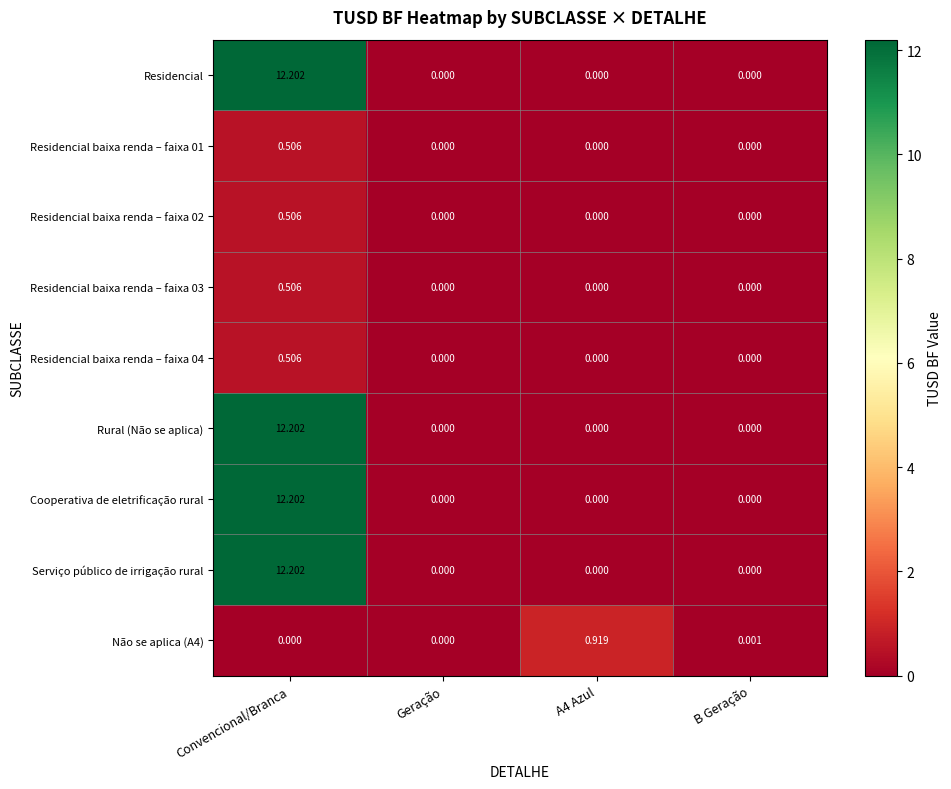

At which label does Residencial baixa renda – faixa 01 reach its peak?

Convencional/Branca